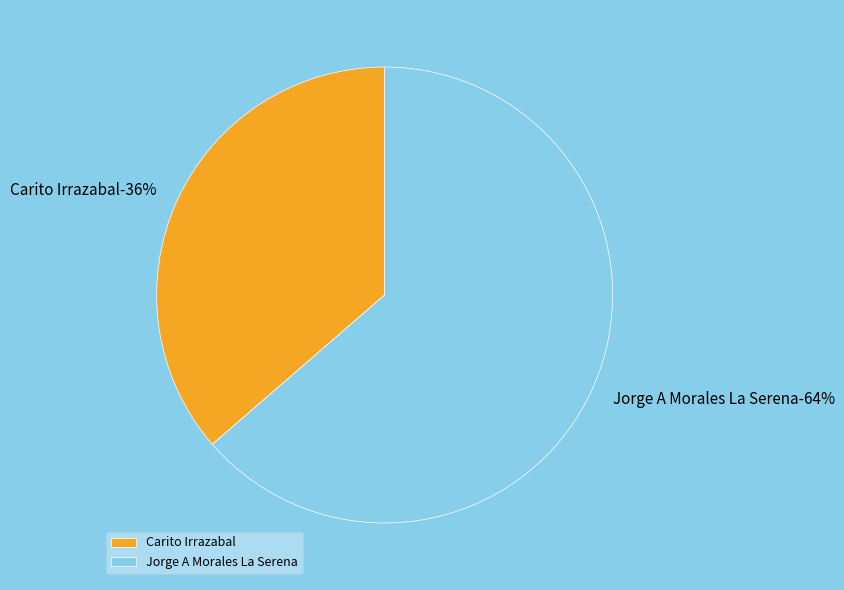

What percentage is NOT represented by Carito Irrazabal?

63.6%